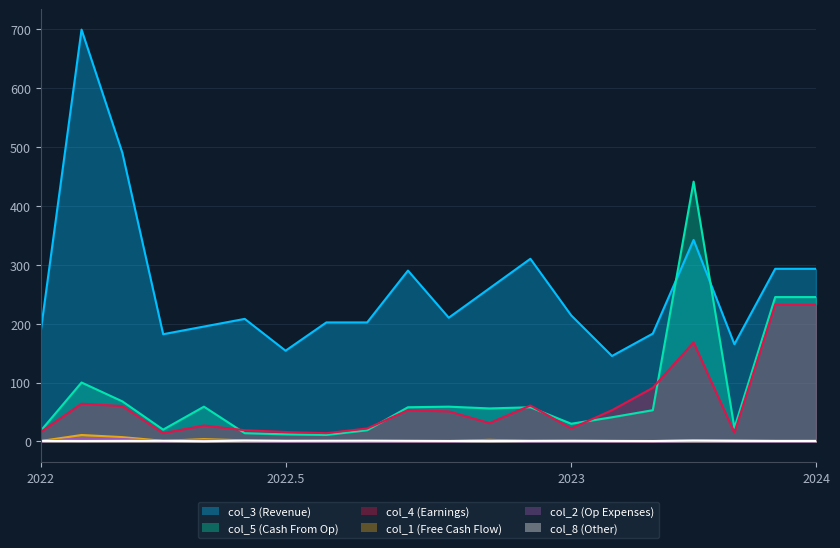

Reading left to right, what are all the values shown in this chart?

col_3: 187.0	699.0	490.0	182.0	195.0	208.0	154.0	202.0	202.0	290.0	210.0	260.0	310.0	214.0	145.0	183.0	342.0	165.0	293.0	293.0
col_5: 18.0	100.0	68.0	20.0	59.0	14.0	12.0	11.0	19.0	58.0	59.0	56.0	58.0	30.0	41.0	53.0	441.0	23.0	245.0	245.0
col_4: 16.0	64.0	60.0	14.0	27.0	19.0	16.0	14.0	22.0	53.0	51.0	31.0	61.0	22.0	53.0	91.0	168.0	15.0	232.0	232.0
col_1: 0.7	10.9	7.3	1.0	3.9	1.8	0.9	0.9	0.9	0.7	0.6	2.7	0.9	1.1	0.7	0.6	1.8	1.6	0.9	0.9
col_2: 0.1	5.5	4.1	0.4	2.0	0.7	0.2	0.3	0.3	0.2	0.1	1.3	0.3	0.4	0.2	0.1	0.8	0.5	0.3	0.3
col_8: 0.9	0.7	0.9	1.0	0.4	1.3	1.0	1.1	1.2	1.0	0.8	0.6	0.9	1.0	0.9	0.7	1.3	0.9	0.8	0.8